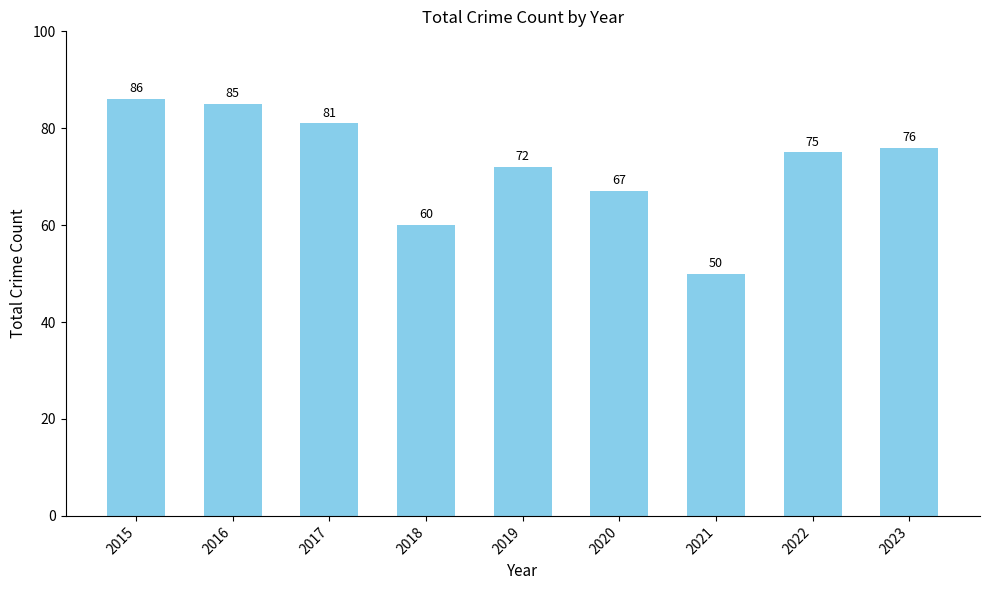

How many values are below 75?

4